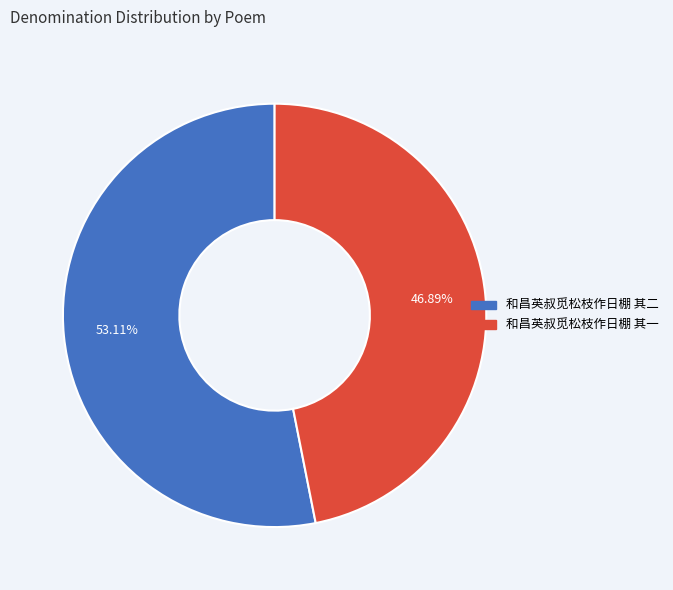

Combined, what portion of the pie is 和昌英叔觅松枝作日棚 其二 and 和昌英叔觅松枝作日棚 其一?

100.0%